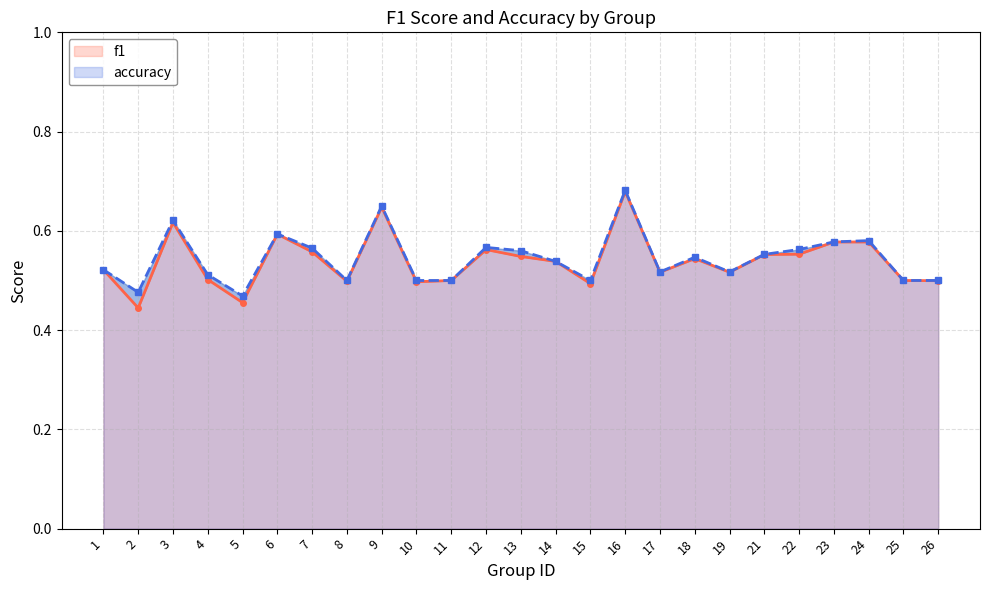

At how many categories does at least one series exceed 0?

25